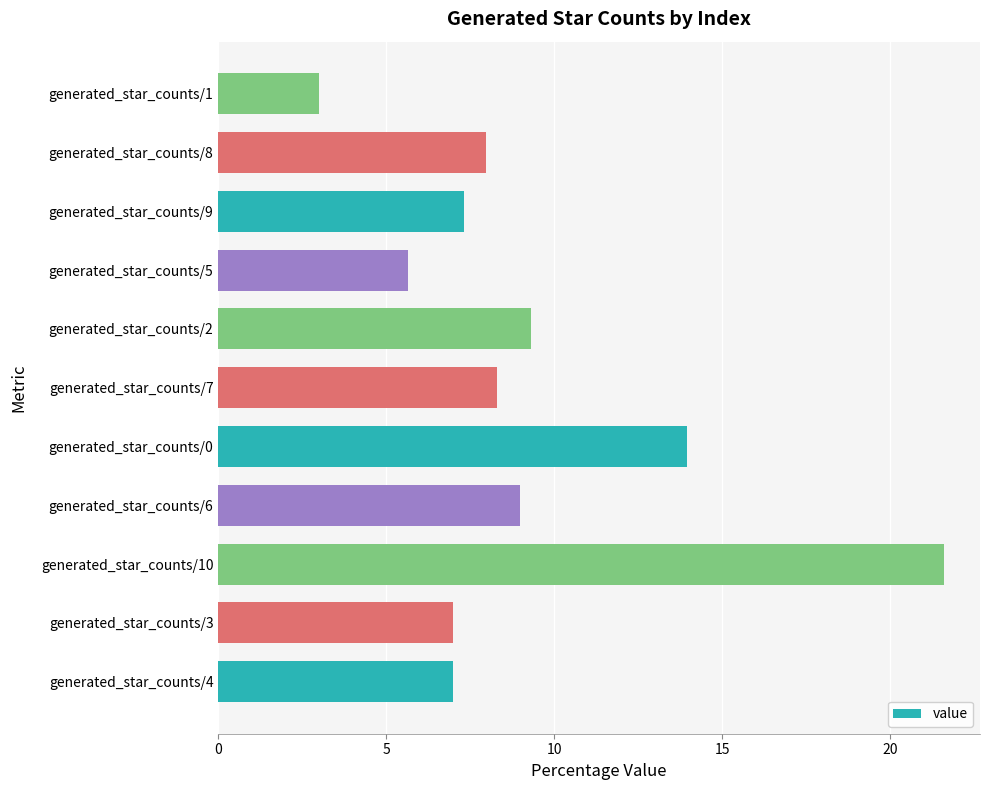

Between generated_star_counts/9 and generated_star_counts/6, which is larger?

generated_star_counts/6